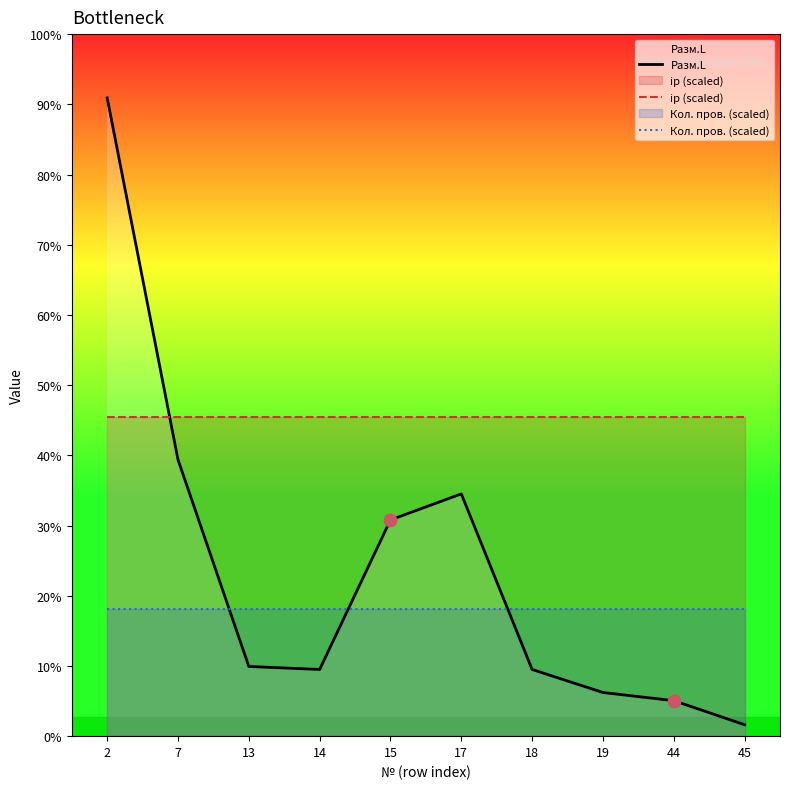

What is the total value across all series at 13?

1804.5